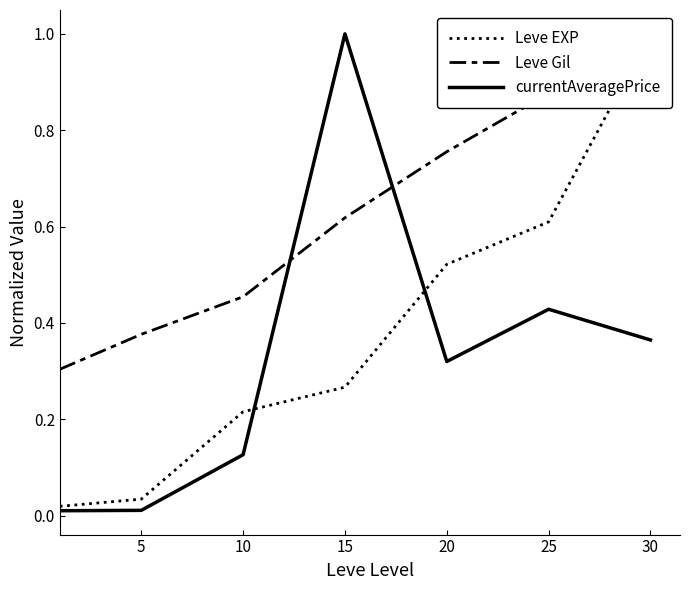

True or false: currentAveragePrice has a value of 0.5 at 30.

False